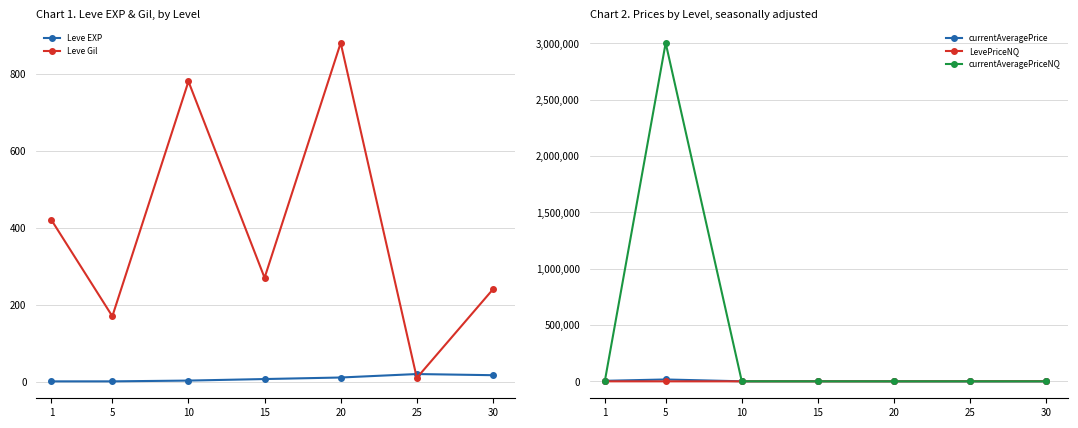

At which label does Leve EXP reach its peak?

25